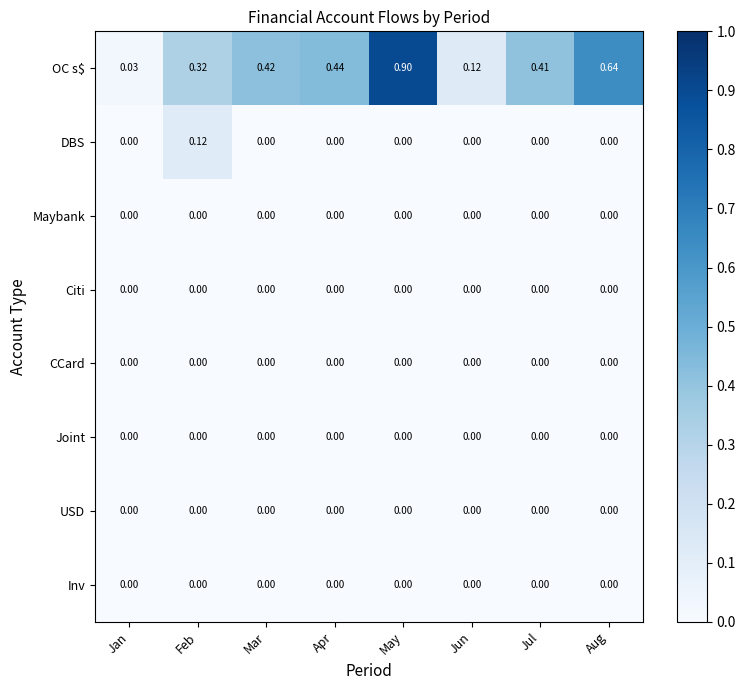

At which category is the sum across all series the highest?

May